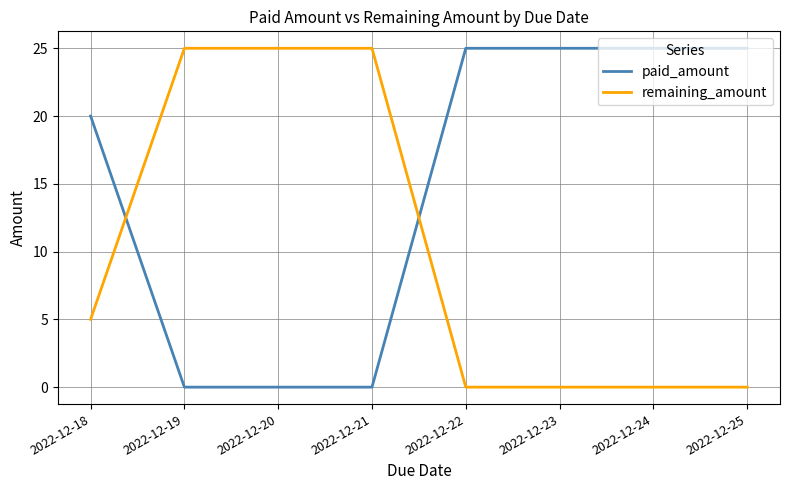

Between which two adjacent categories do remaining_amount and paid_amount first intersect?

2022-12-18 and 2022-12-19